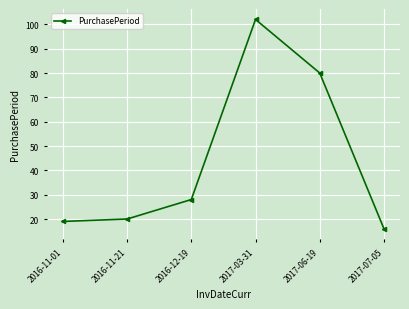

What is the label of the 2nd point from the right?

2017-06-19